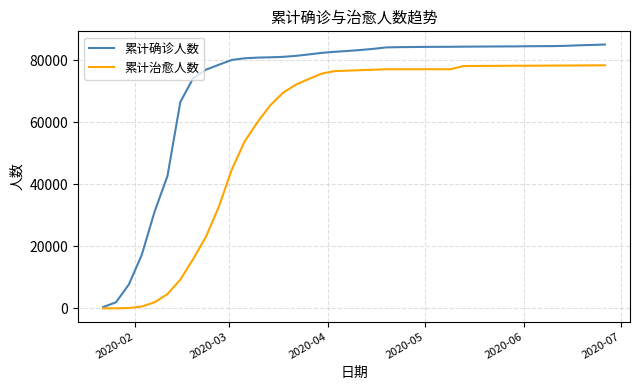

List the series in order of their peak value, lowest first.

累计治愈人数, 累计确诊人数